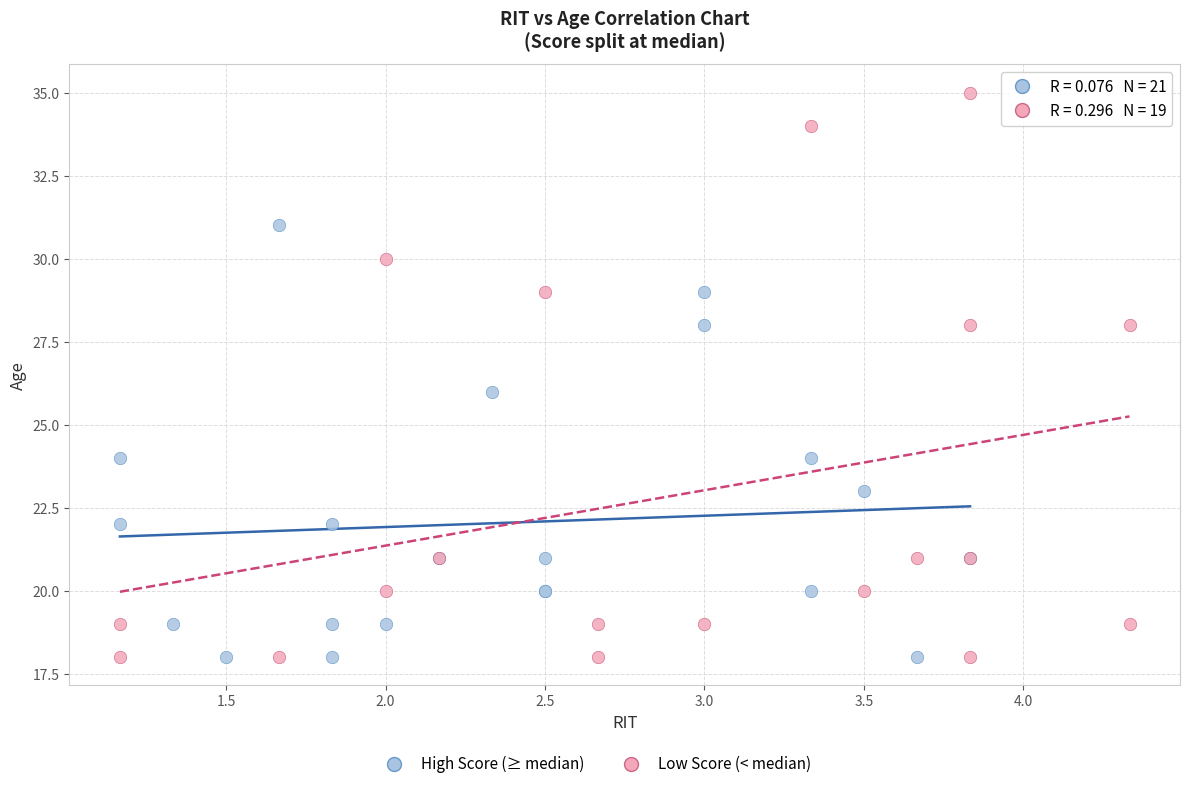

Which series has the widest spread of Y values?

Low Score (< median)